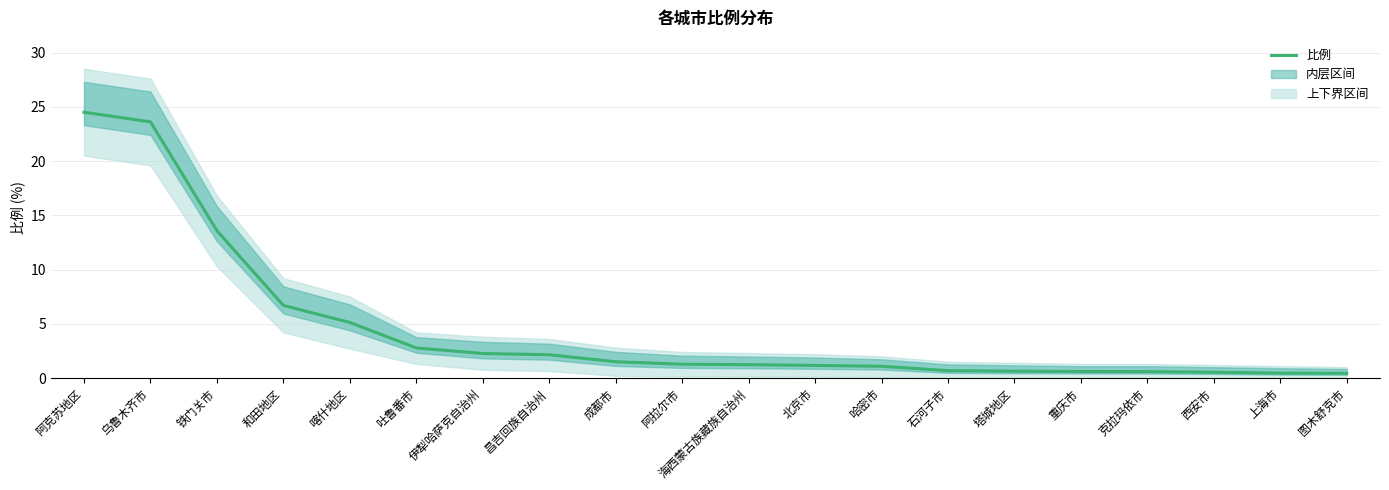

What is the change in value from 伊犁哈萨克自治州 to 上海市?

-1.8